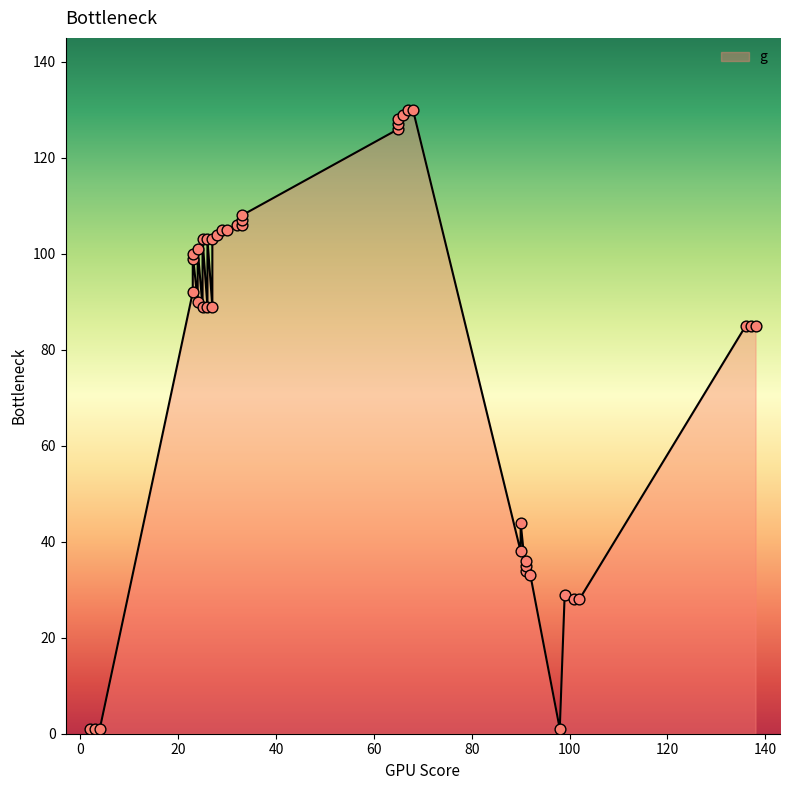

What is the ratio of the value at 24 to the value at 33?

1.0